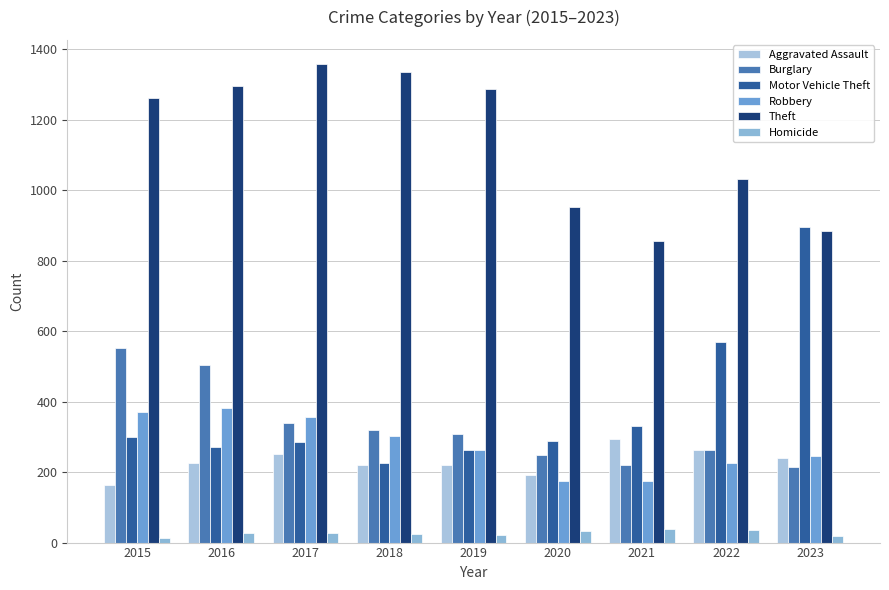

Does the chart contain any negative values?

No